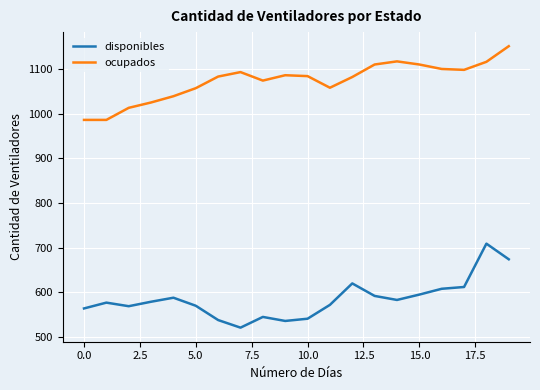

What is the difference between the maximum and minimum values in the disponibles series?

188